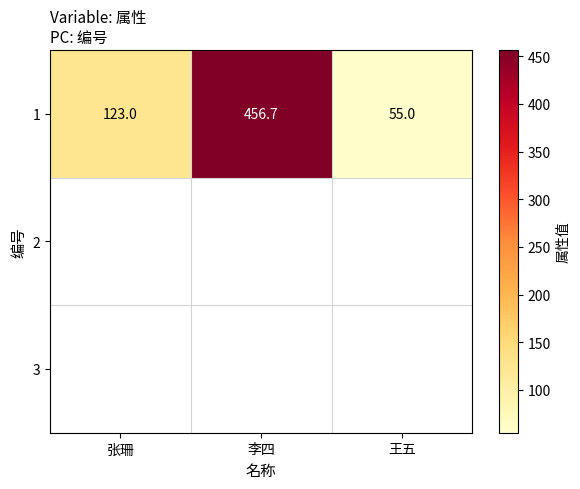

Which has a higher value, 李四 or 张珊?

李四